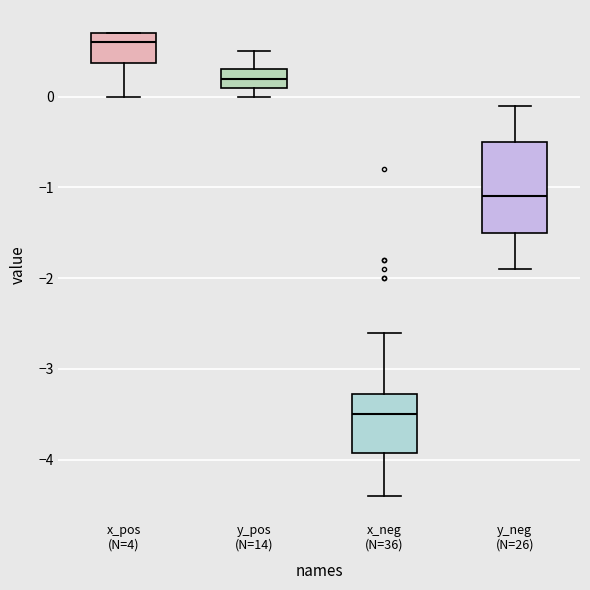

Which box has the highest median line?

x_pos (N=4)